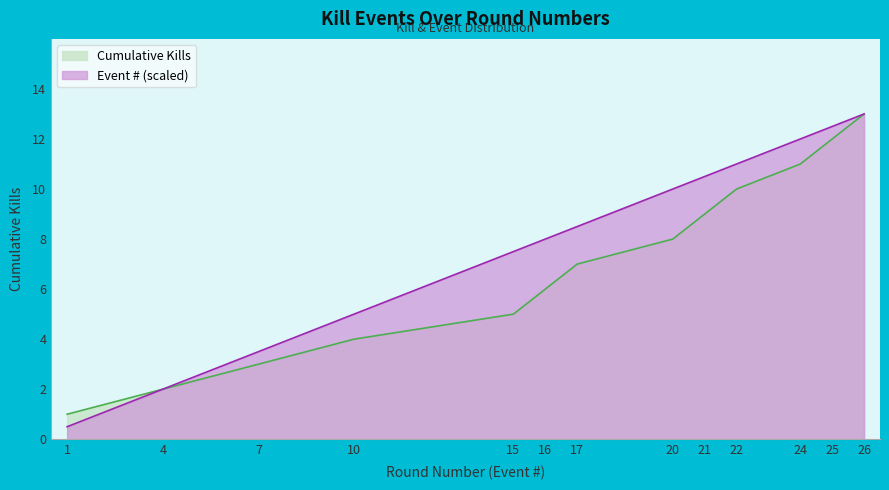

What is the minimum value for Kills per Round?

0.5